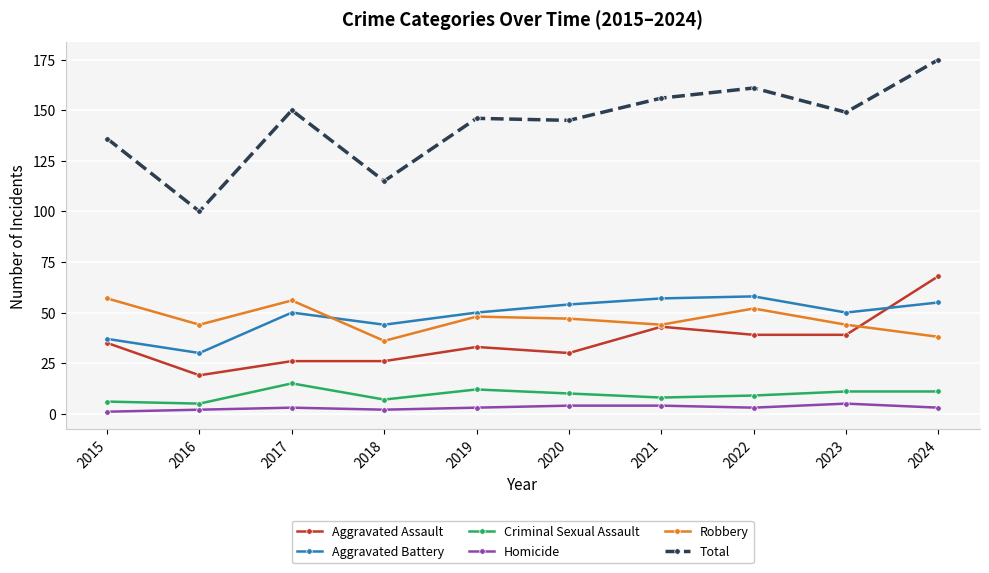

Rank the series at 2018 from lowest to highest value.

Homicide, Criminal Sexual Assault, Aggravated Assault, Robbery, Aggravated Battery, Total